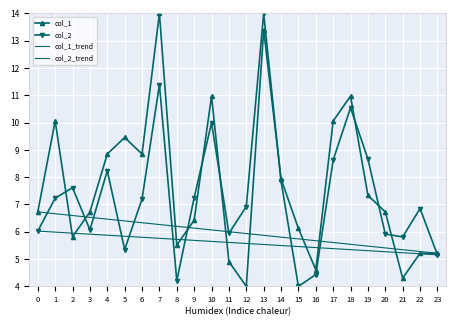

True or false: col_1 has more than 0 interior local peaks.

True